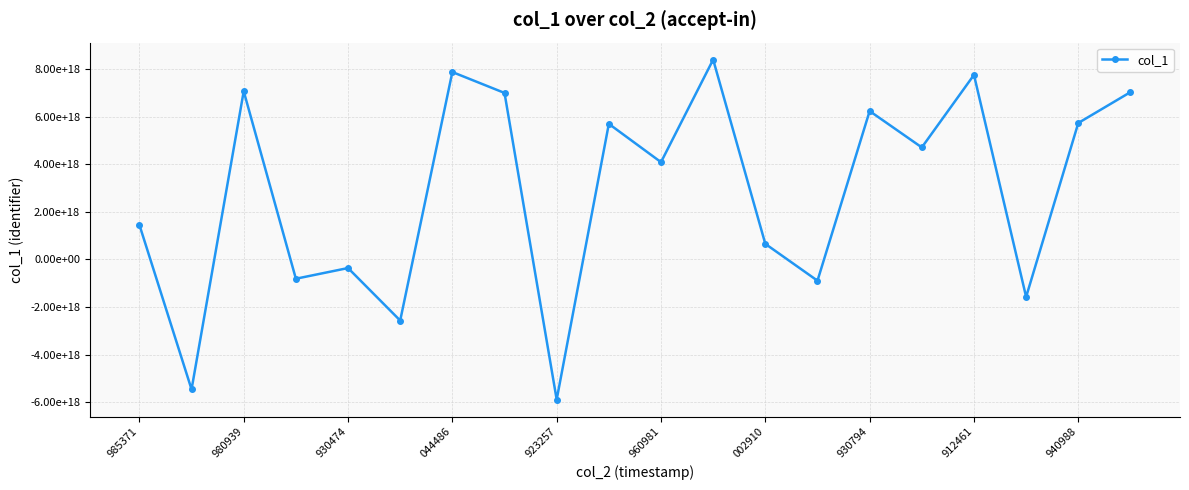

Which label corresponds to the largest value in the chart?

11